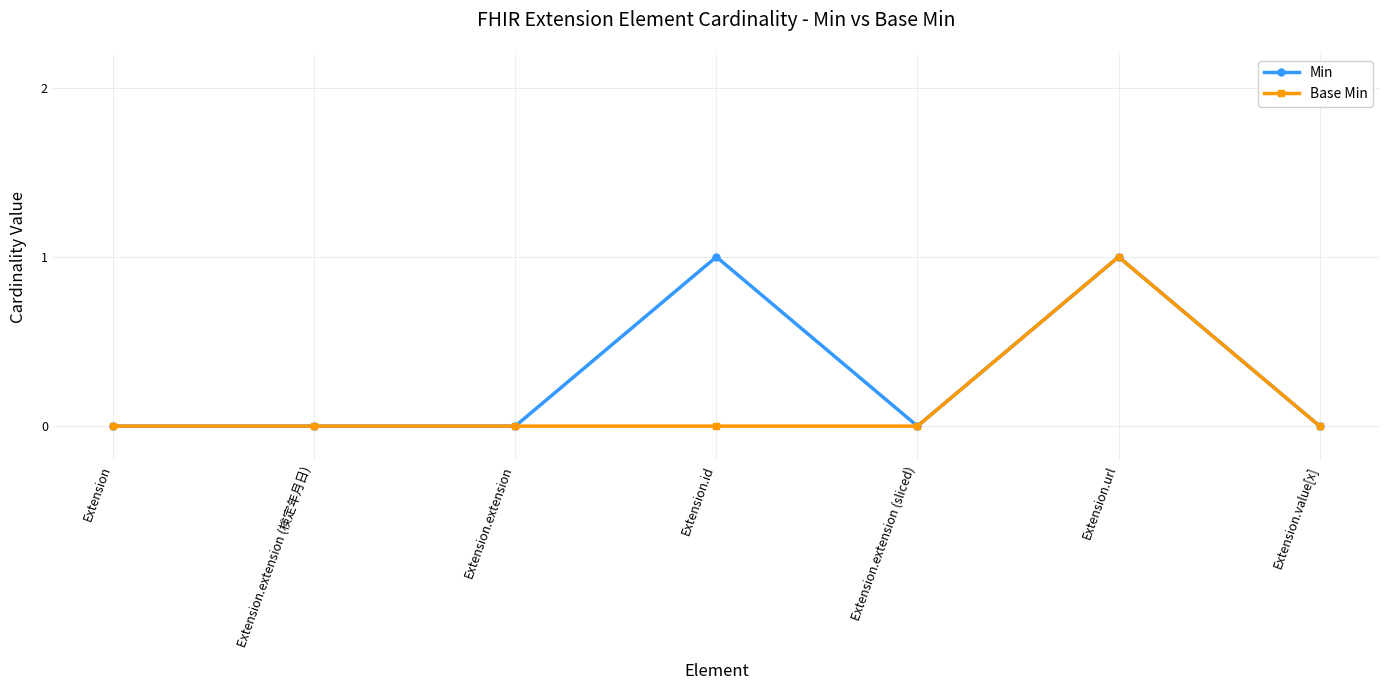

True or false: Min has more than 1 points higher than both neighbors.

True